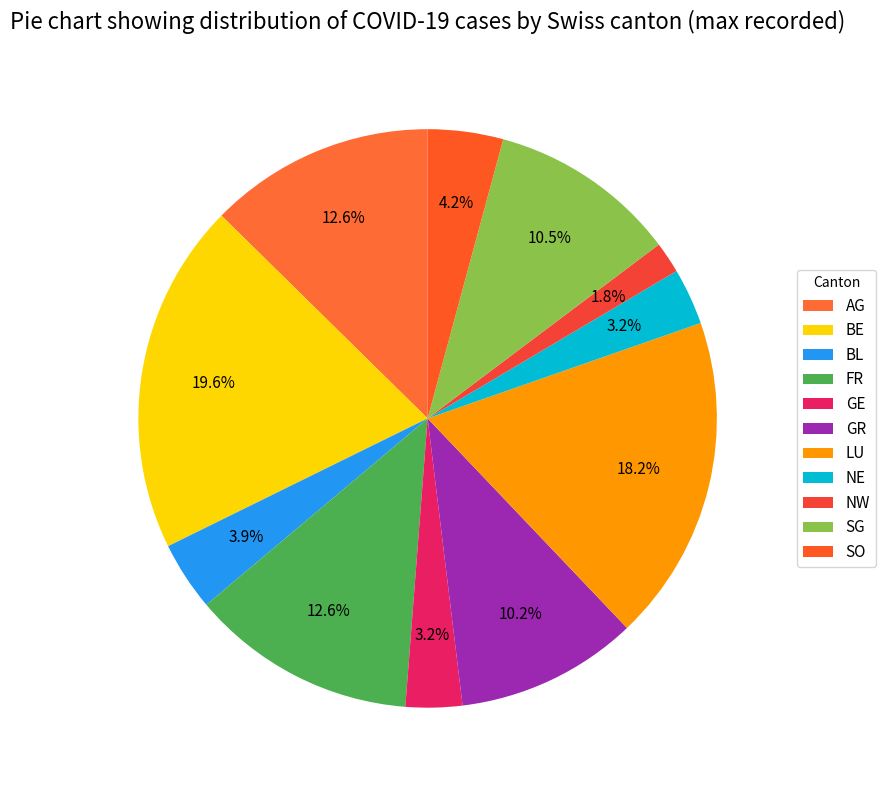

To the nearest percent, what is the combined percentage of FR and GE?

16%